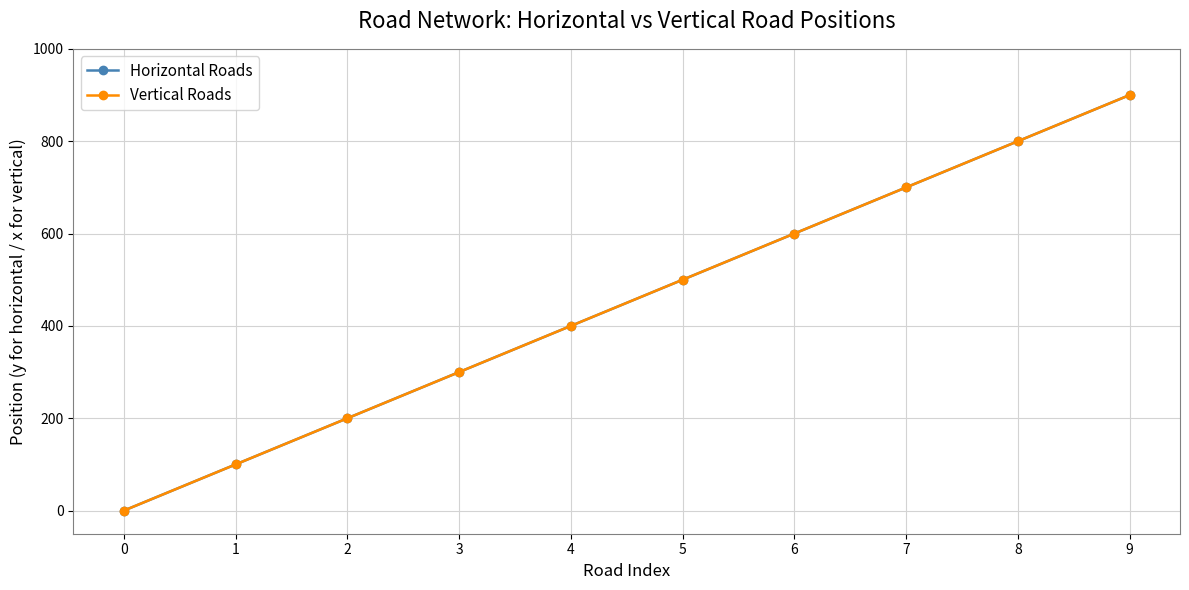

Is this an area chart (filled region under the line)?

No